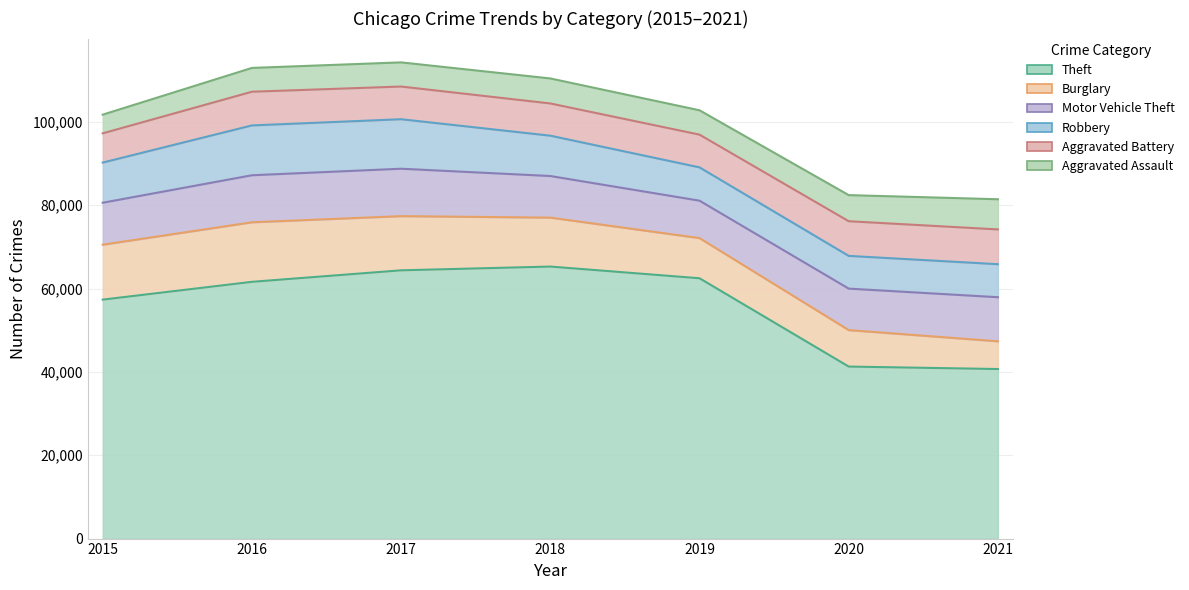

Which series has the largest range (max minus min)?

Theft